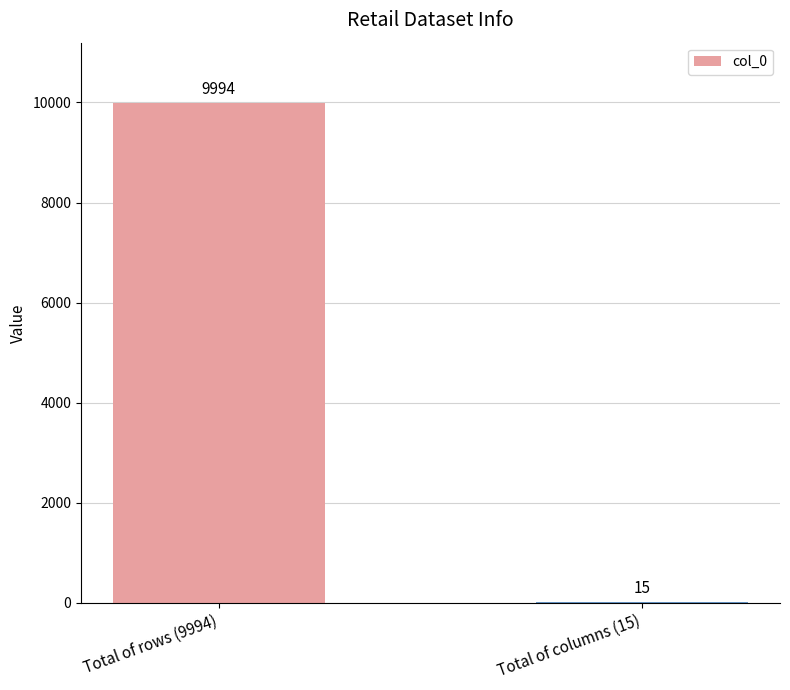

Which label corresponds to the largest value in the chart?

Total of rows (9994)